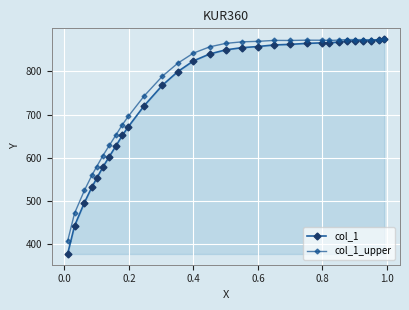

True or false: col_1 and col_1_upper cross at least once.

False